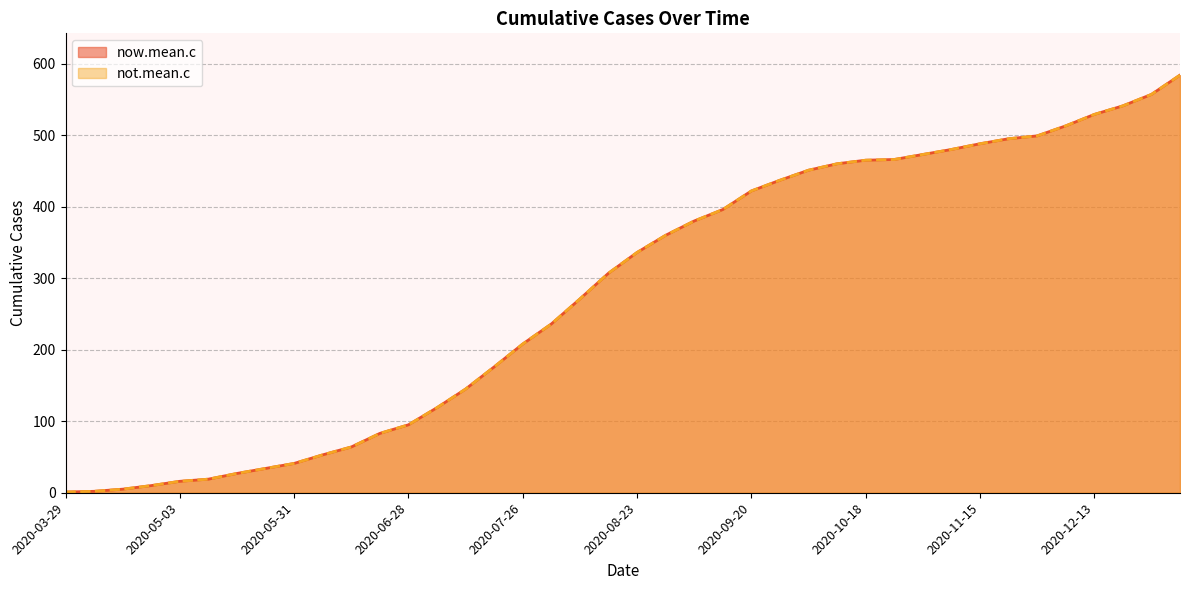

Which has a higher value, 2020-06-14 or 2020-11-08?

2020-11-08